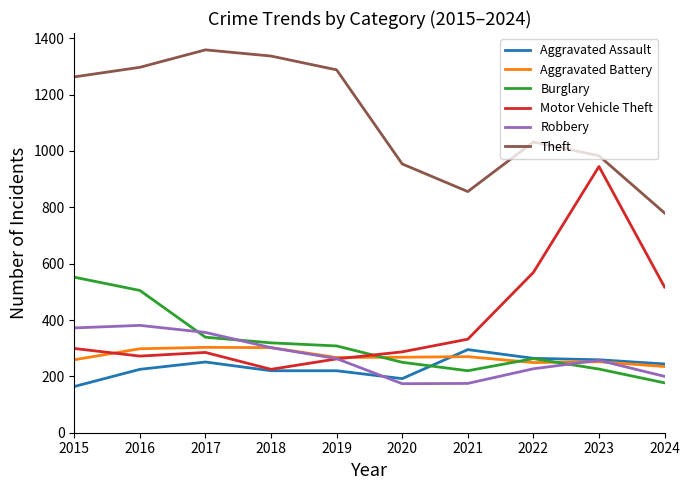

Which series has the widest spread of values?

Motor Vehicle Theft